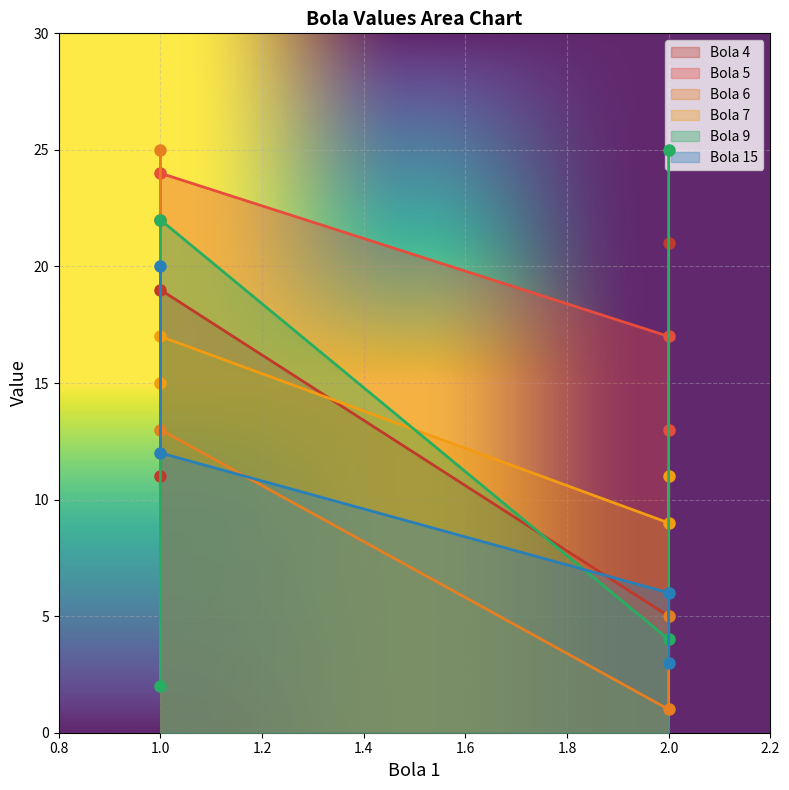

Count the number of data series in this chart.

6